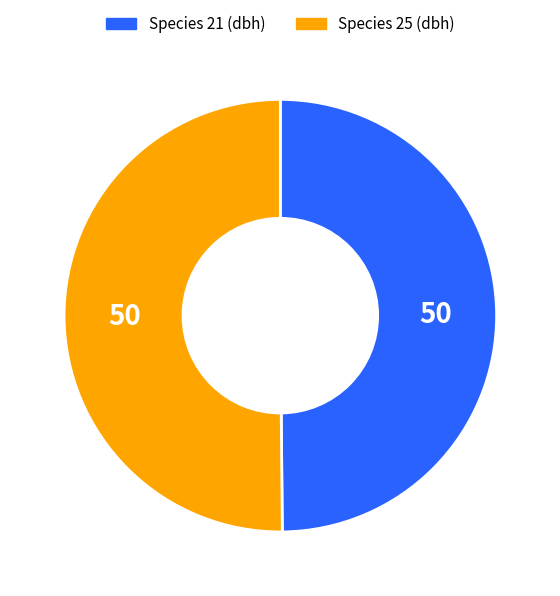

Approximately how many times larger is the value at Species 25 (dbh) compared to Species 21 (dbh)?

1.0